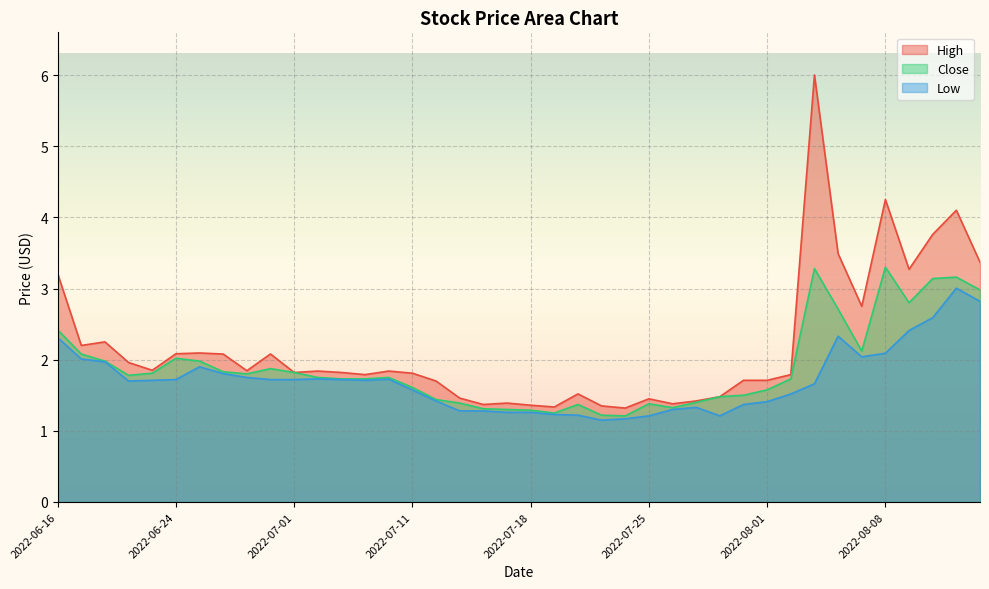

Is the value of Close at 2022-07-20 greater than the value of Low at 2022-07-15?

Yes